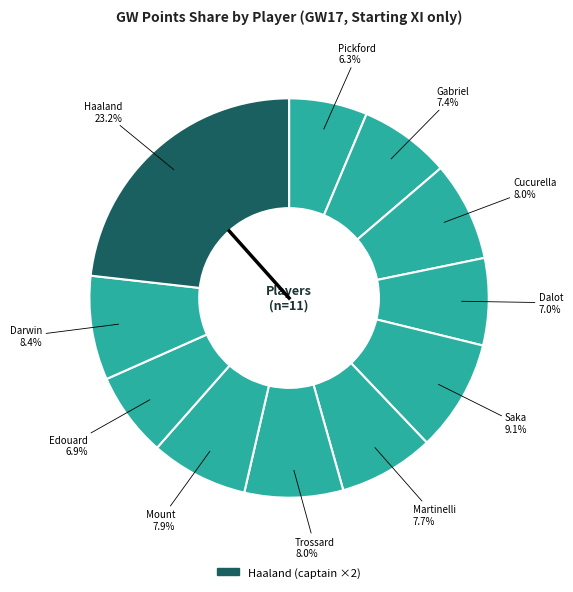

How many segments does this pie chart have?

11